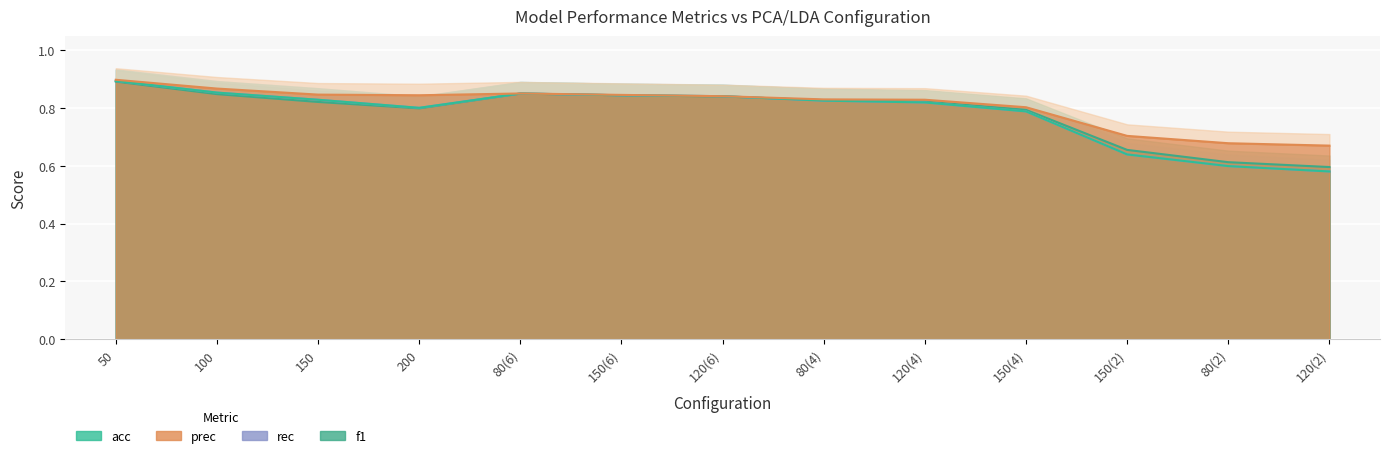

What is the spread (max minus min) of values at 150(2)?

0.1